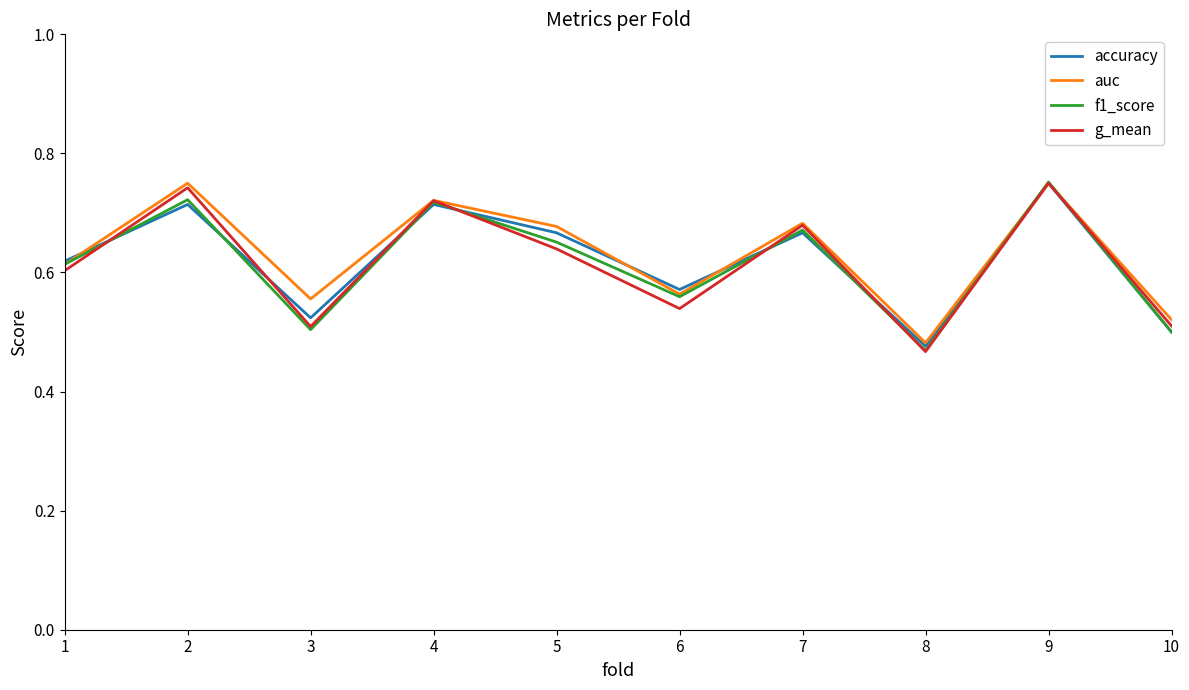

Where is f1_score nearest to the value 0?

8